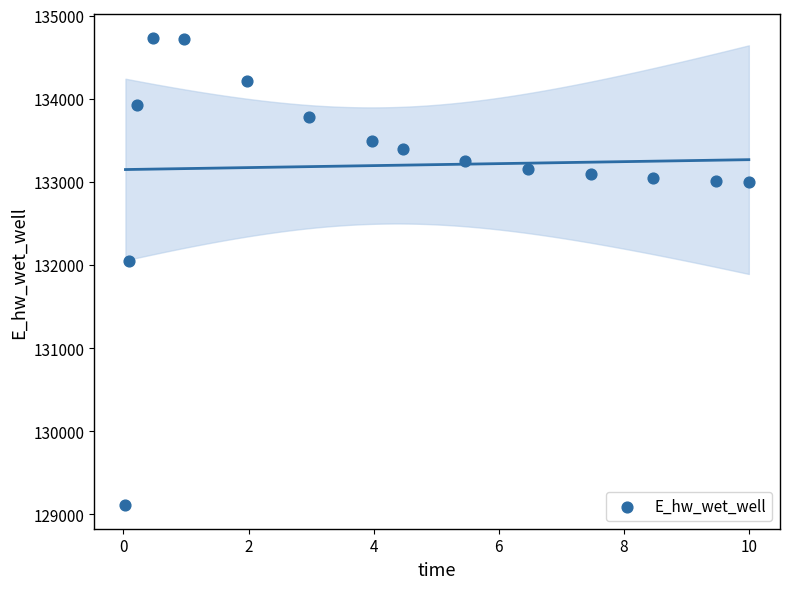

What is the range of X values (max minus min)?

10.0